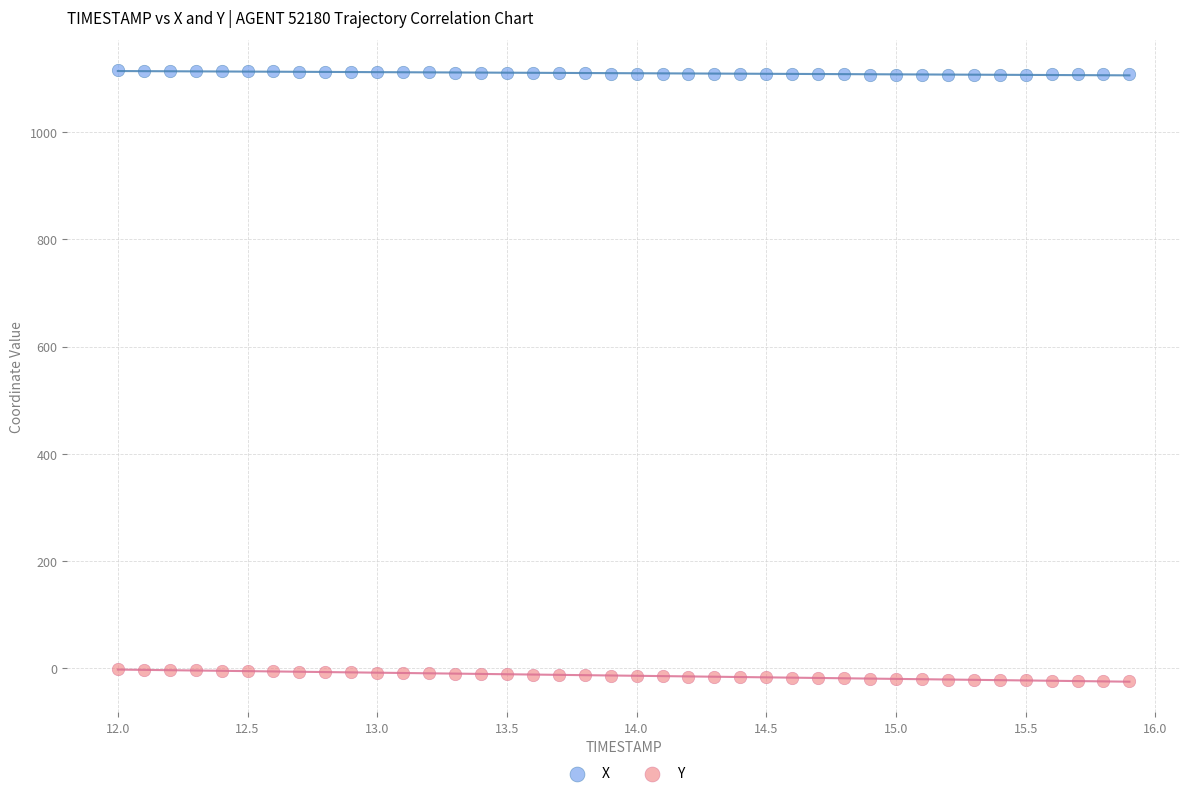

Which series has the largest Y range (max minus min)?

Y